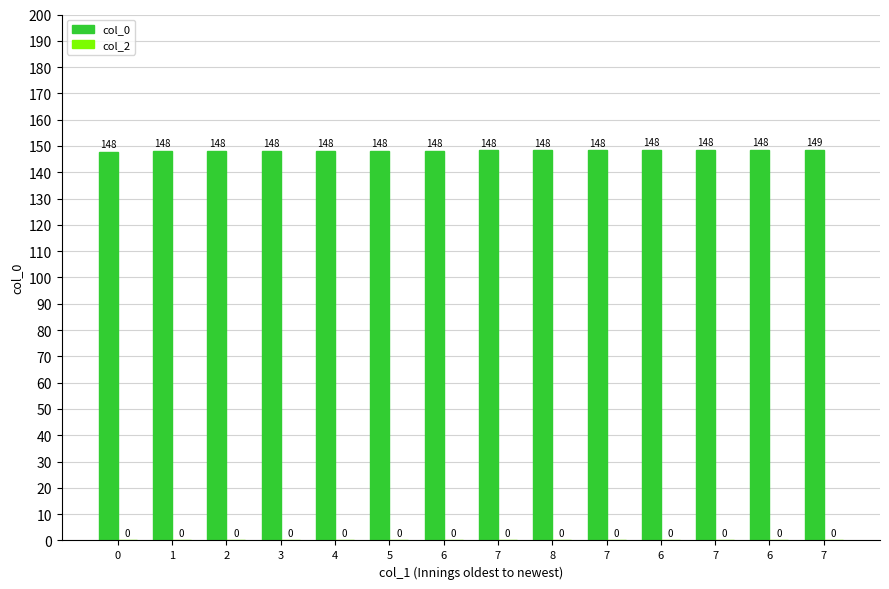

Reading left to right, what are all the values shown in this chart?

col_0: 147.8	148.1	148.1	148.1	148.1	148.1	148.2	148.3	148.3	148.4	148.4	148.4	148.5	148.6
col_2: 0.0	0.0	0.0	0.0	0.0	0.0	0.0	0.0	0.0	0.0	0.0	0.0	0.0	0.0